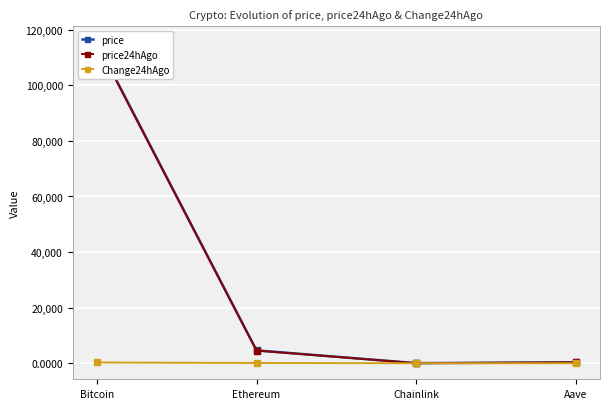

What are all the series names shown in the legend?

price, price24hAgo, Change24hAgo